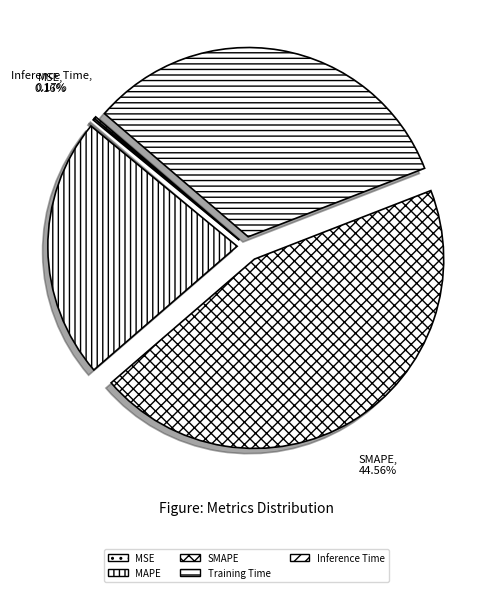

Is it true that MSE is 1% of the pie?

False